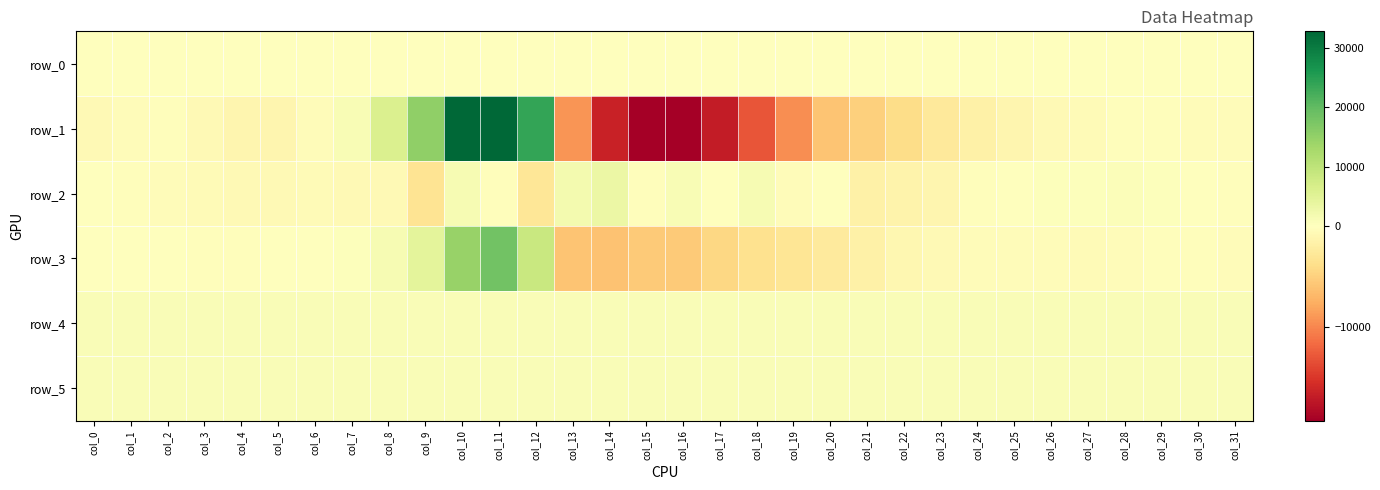

How many data points in row_5 are less than 844?

16